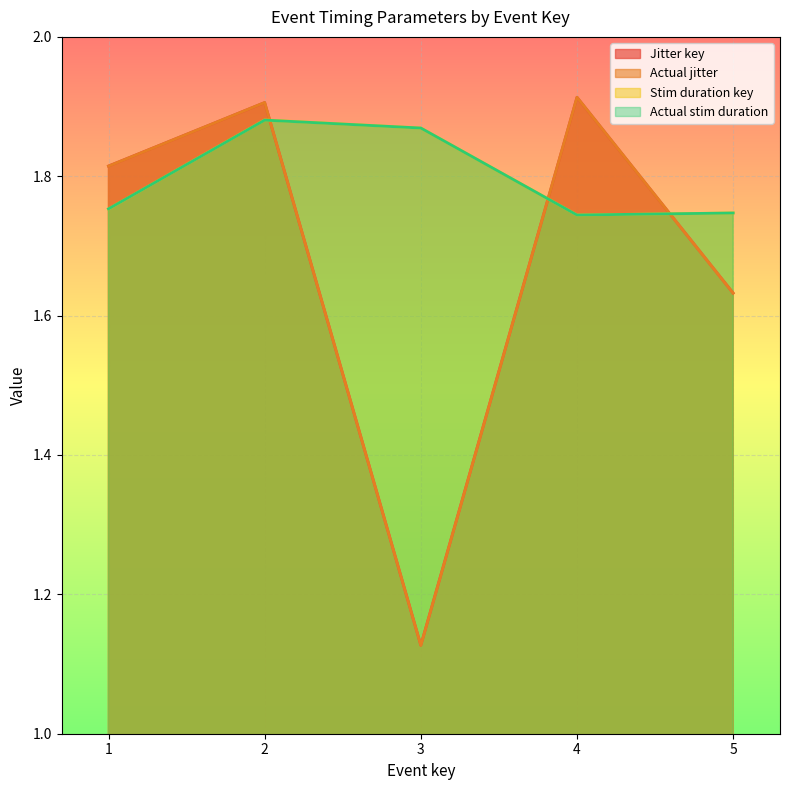

At which category is the sum across all series the highest?

2